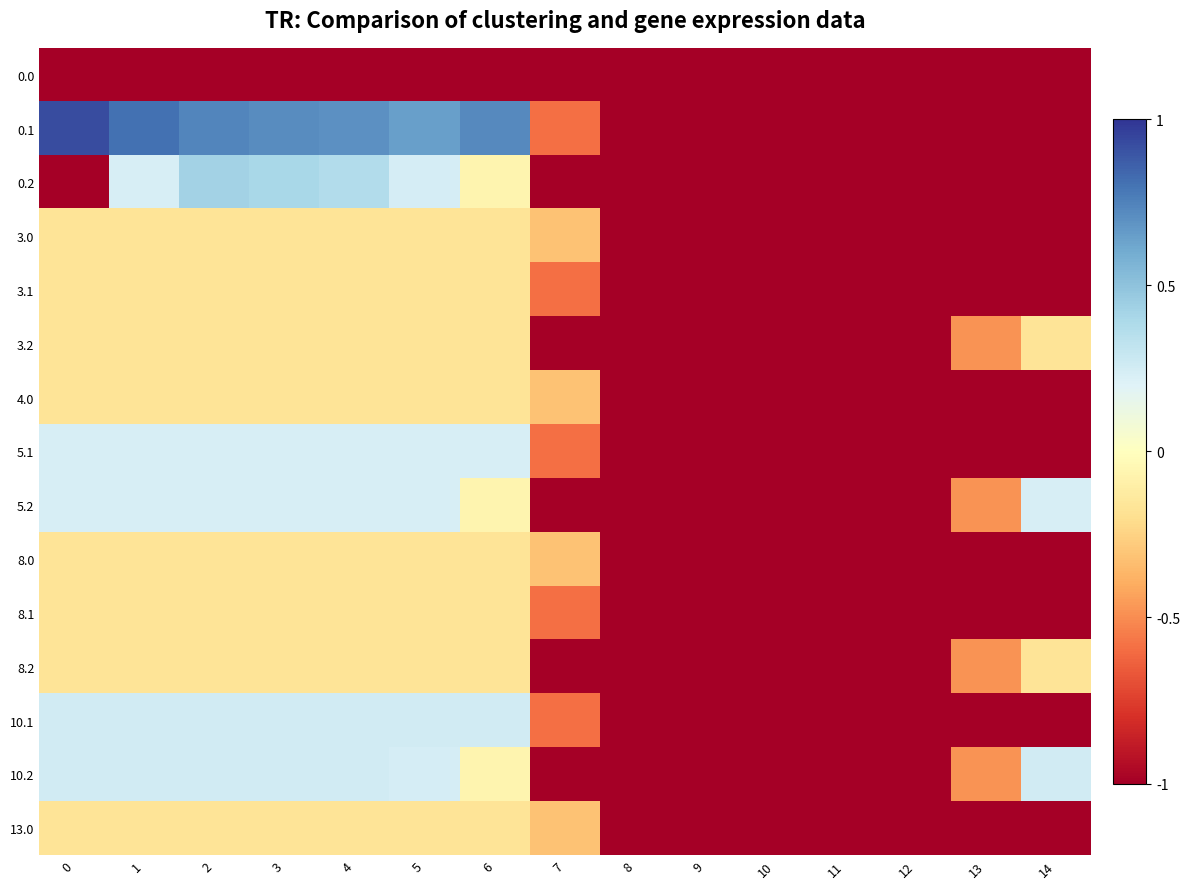

What is the smallest value displayed?

-1.0